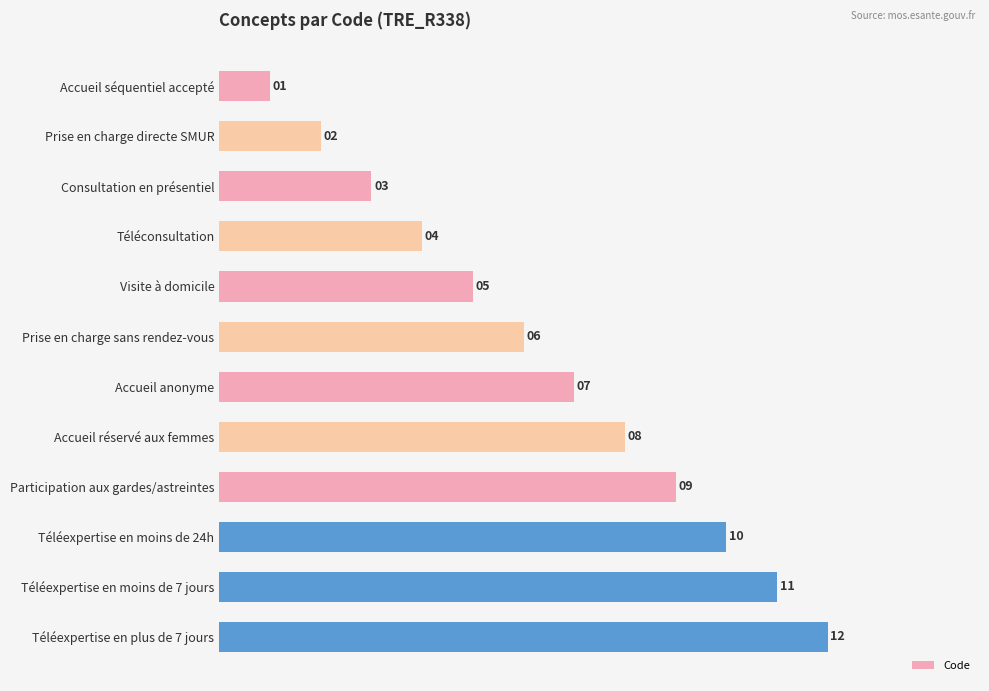

Rank the categories by value from highest to lowest.

Téléexpertise en plus de 7 jours, Téléexpertise en moins de 7 jours, Téléexpertise en moins de 24h, Participation aux gardes/astreintes, Accueil réservé aux femmes, Accueil anonyme, Prise en charge sans rendez-vous, Visite à domicile, Téléconsultation, Consultation en présentiel, Prise en charge directe SMUR, Accueil séquentiel accepté